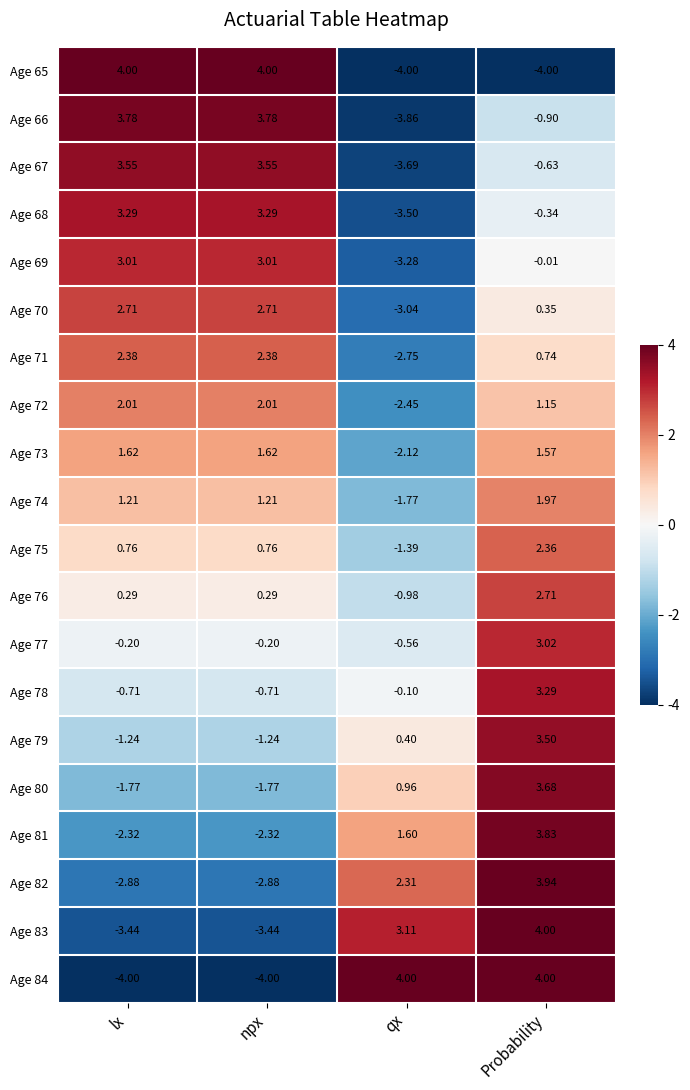

At which category is the sum across all series the highest?

Probability